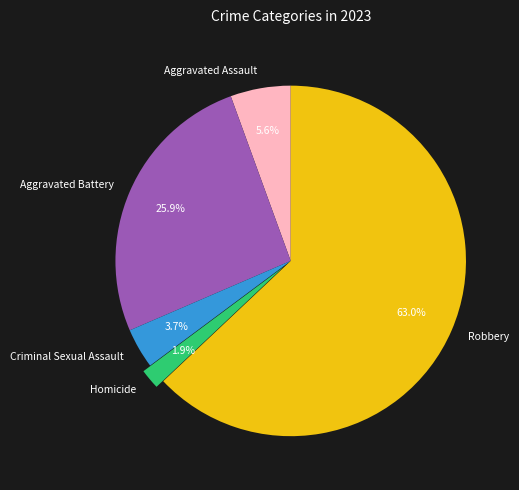

How many slices are in this pie chart?

5